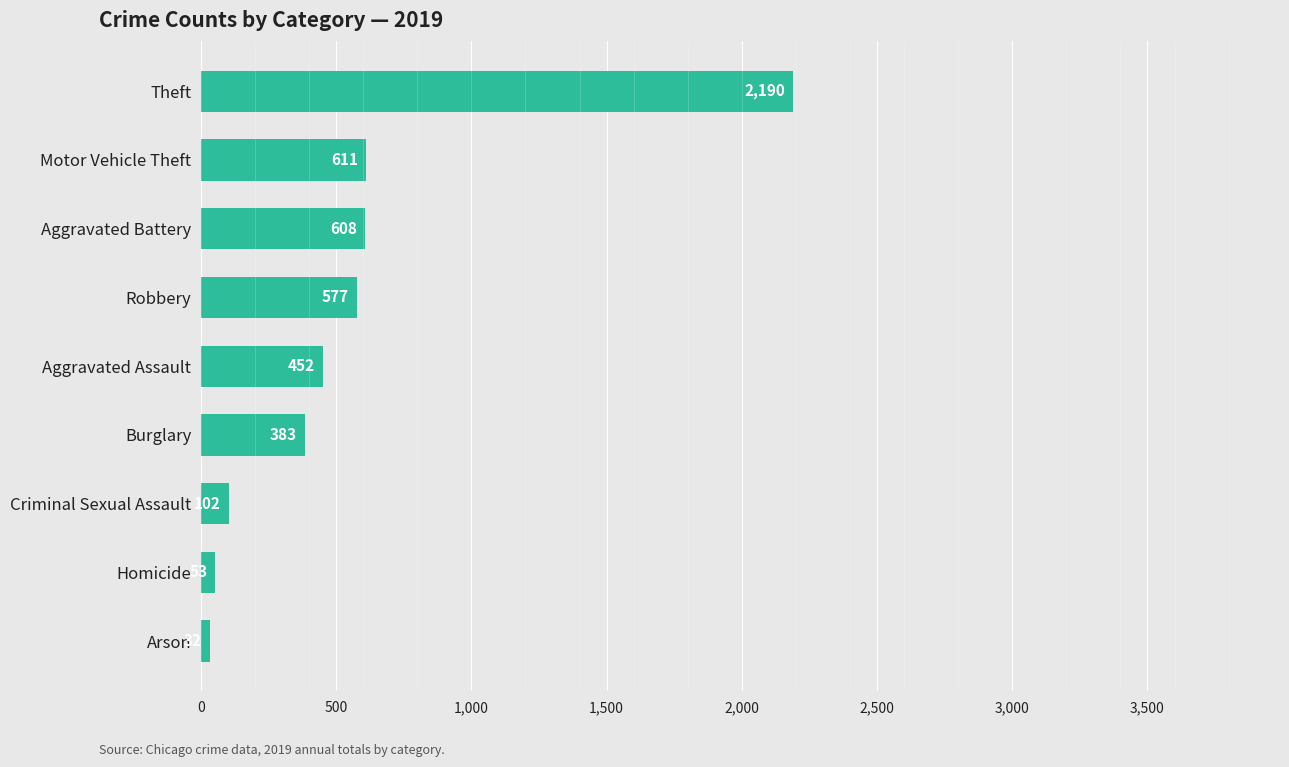

What is the change in value from Burglary to Motor Vehicle Theft?

+228